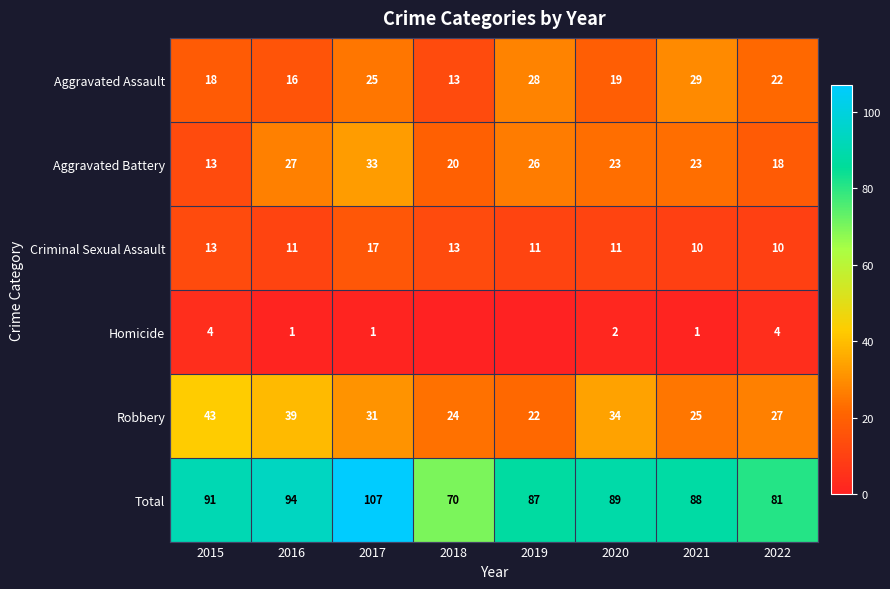

The Homicide series shows 4 at 2015. True or false?

True